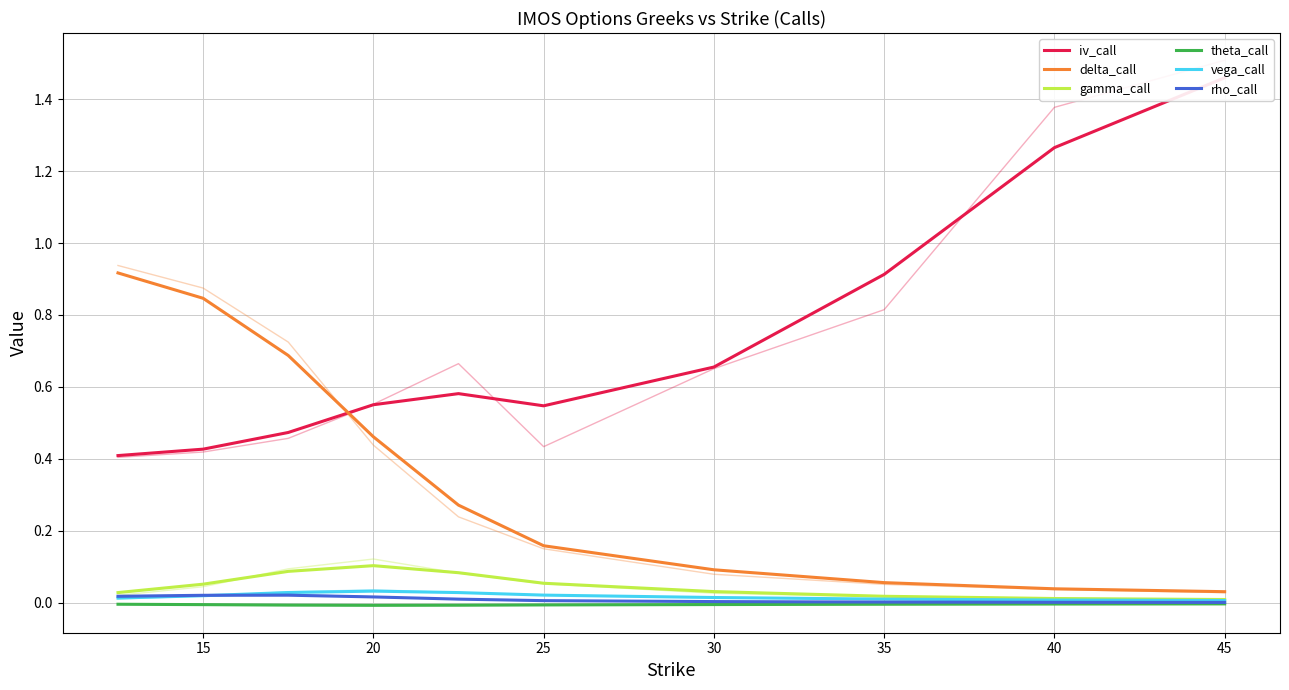

Count the number of categories in the chart.

10